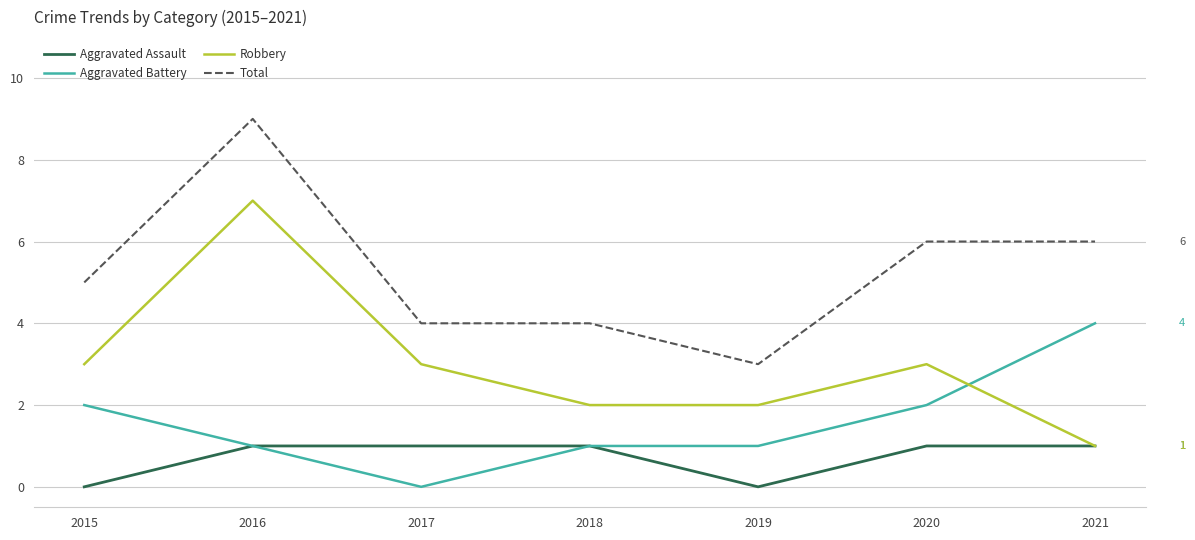

How many lines are shown in the chart?

4